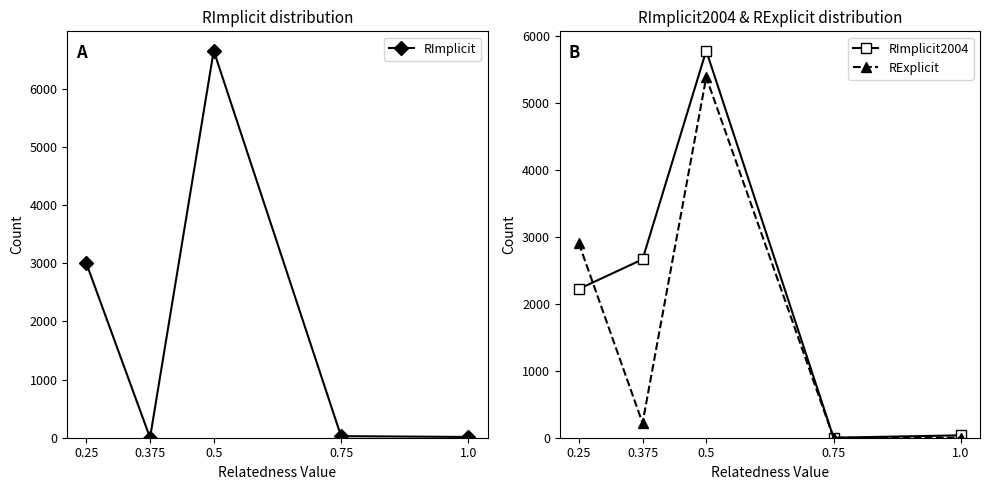

What is the total value across all series at 1.0?

49